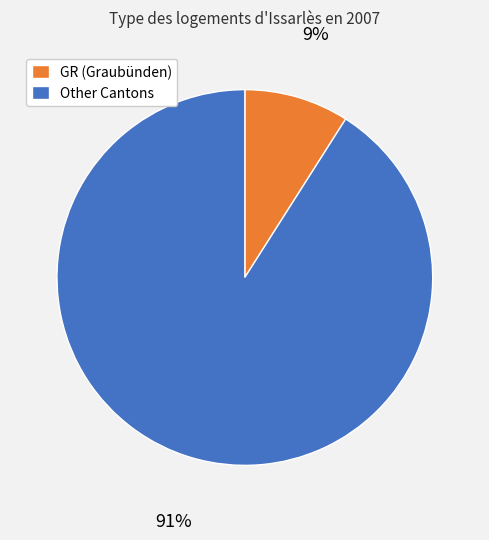

Which category has the biggest portion of the pie?

Other Cantons